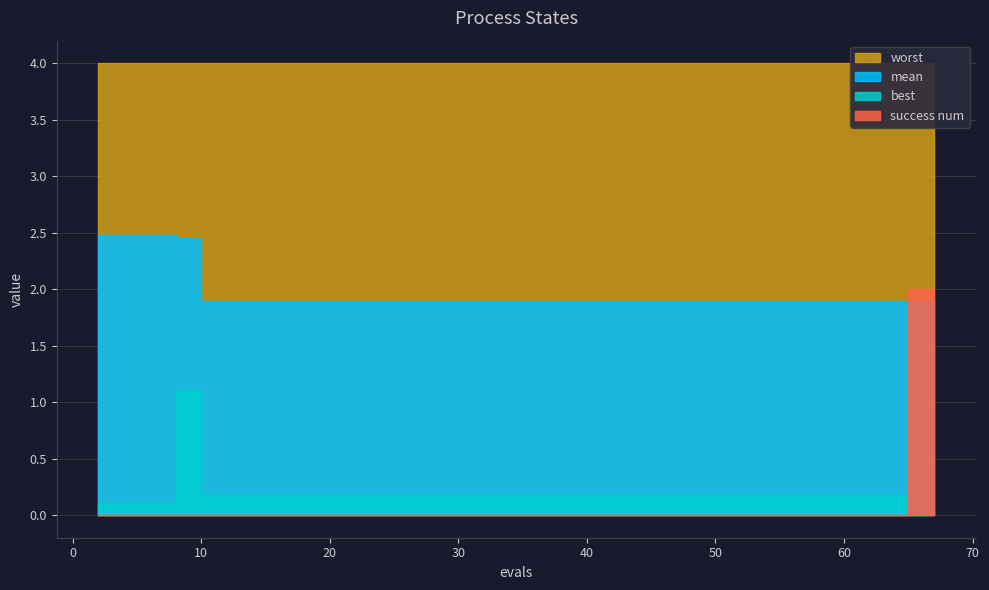

Which category has the highest value across all series?

2